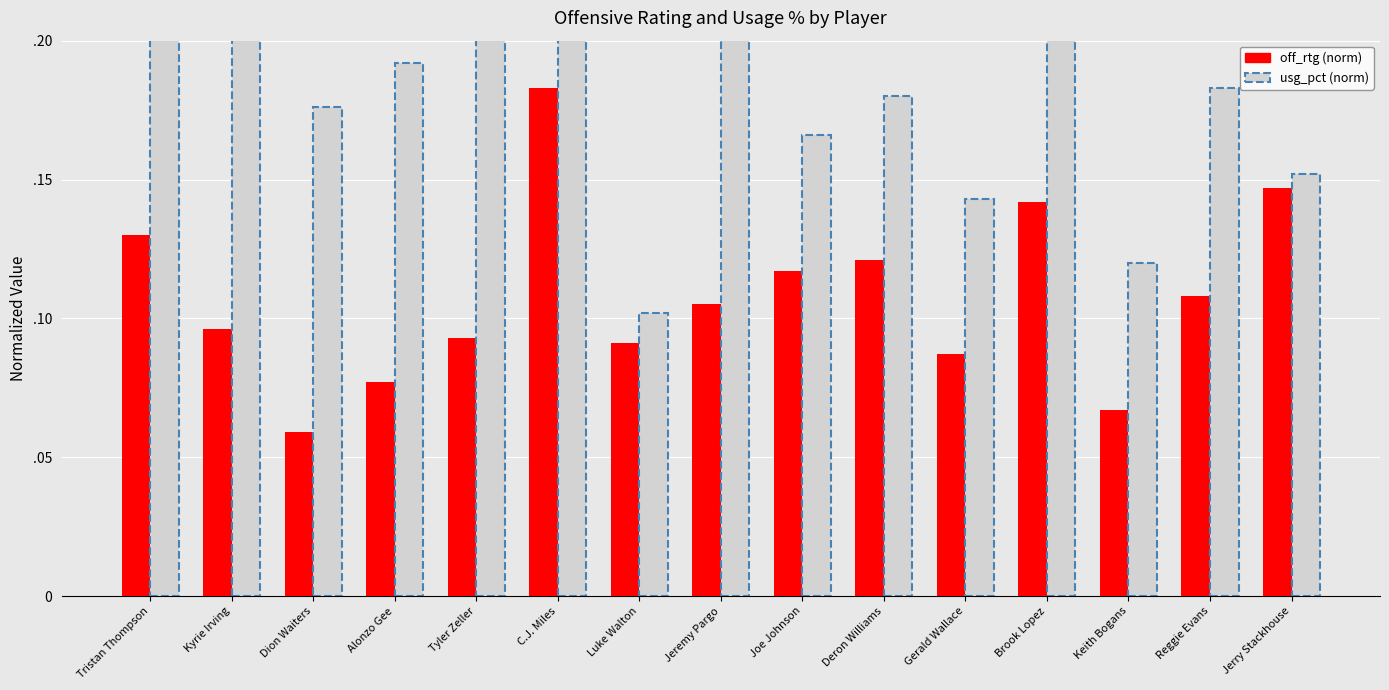

At how many categories does at least one series exceed 0?

15